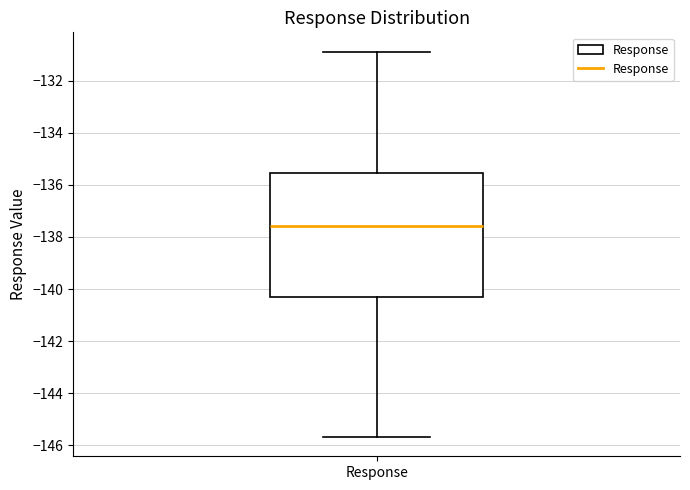

Read this box plot against the y-axis: the position of the median line, the range covered by the box, and the ends of both whiskers. The values are not printed on the chart, so give them approximately, as read against the axis.

median -137.6, box -140.2 to -135.6, whiskers -145.6 to -130.8